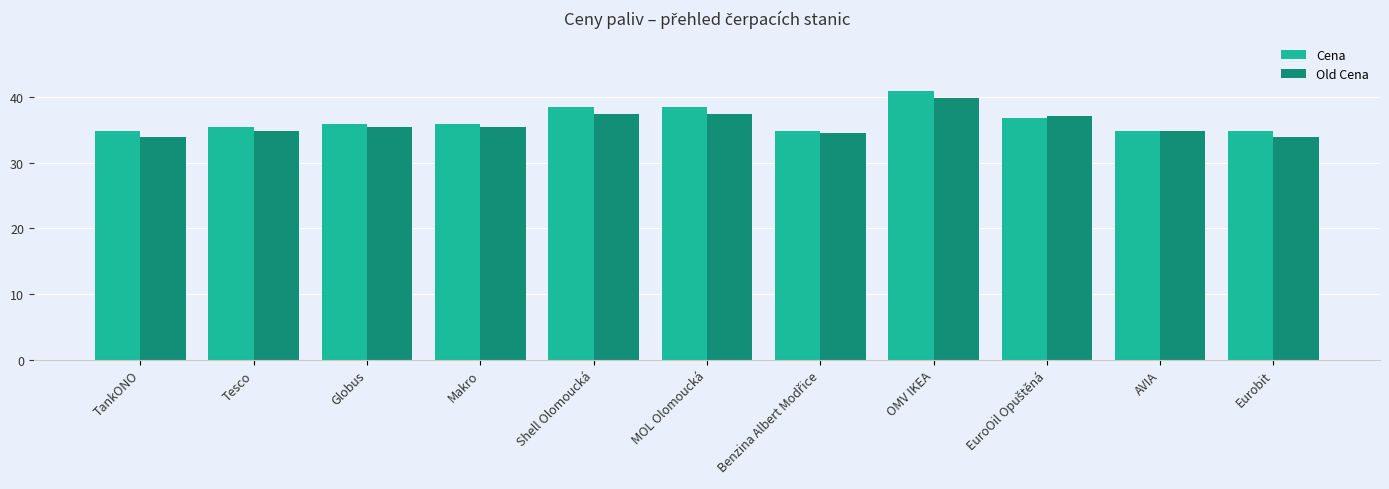

Is it true that Cena equals 60.9 at OMV IKEA?

False